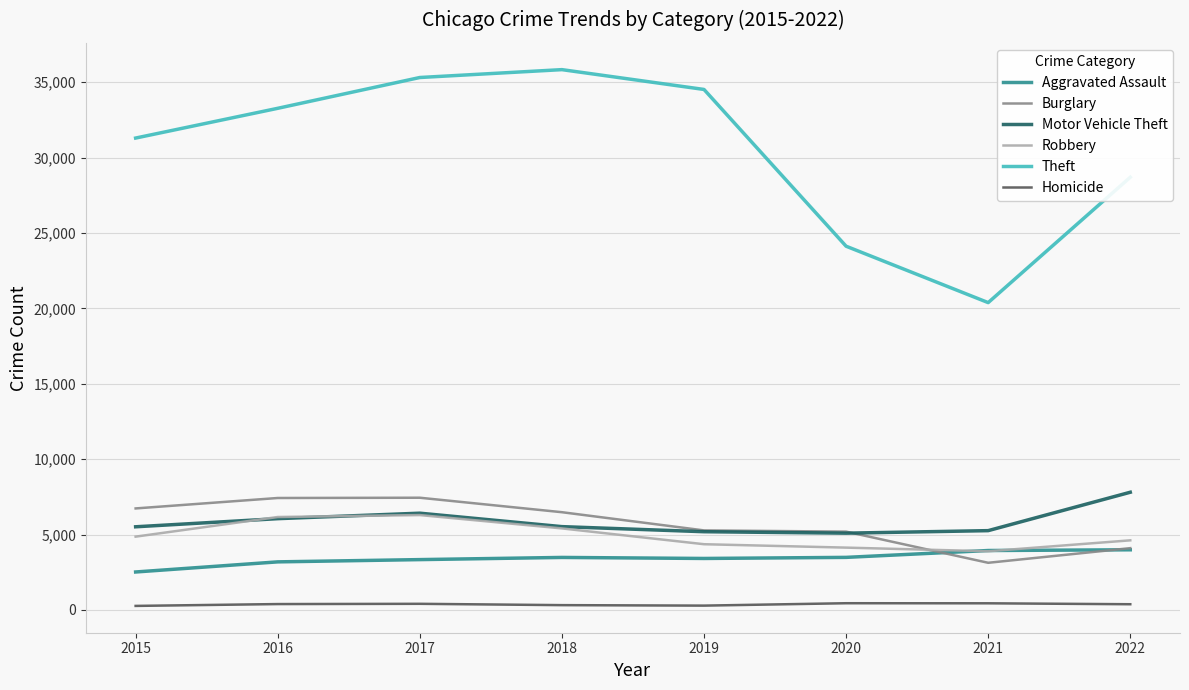

True or false: Aggravated Assault and Motor Vehicle Theft cross at least once.

False